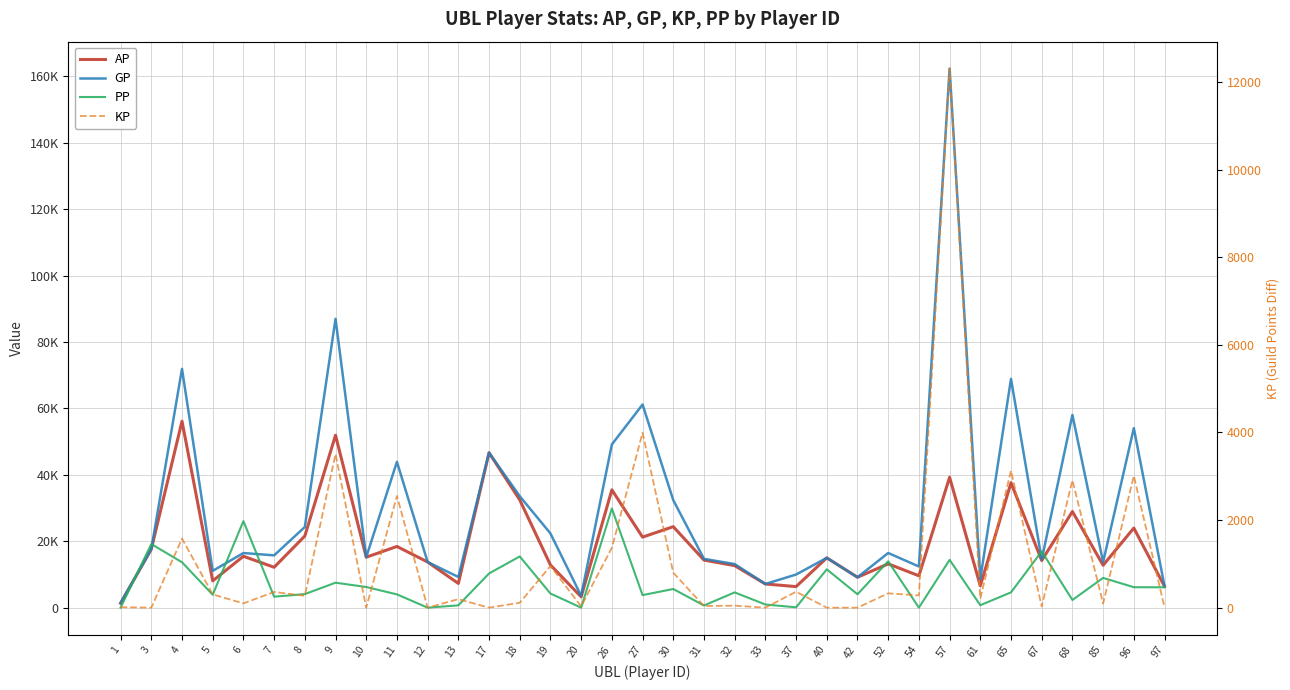

At 52, list the series in order from largest to smallest.

GP, PP, AP, KP